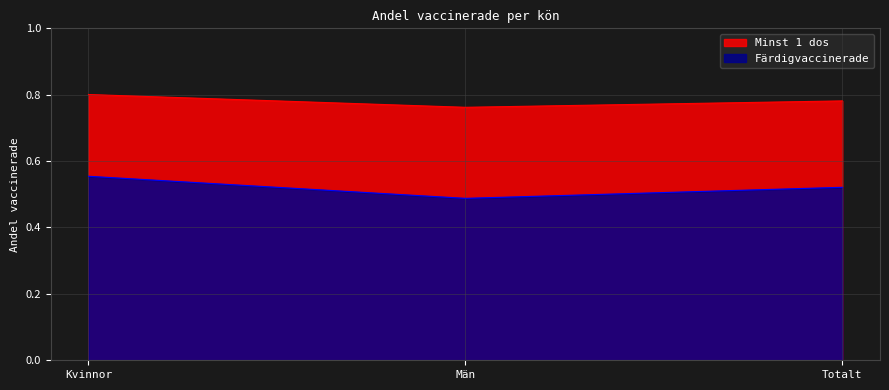

What position from the right is Män?

2